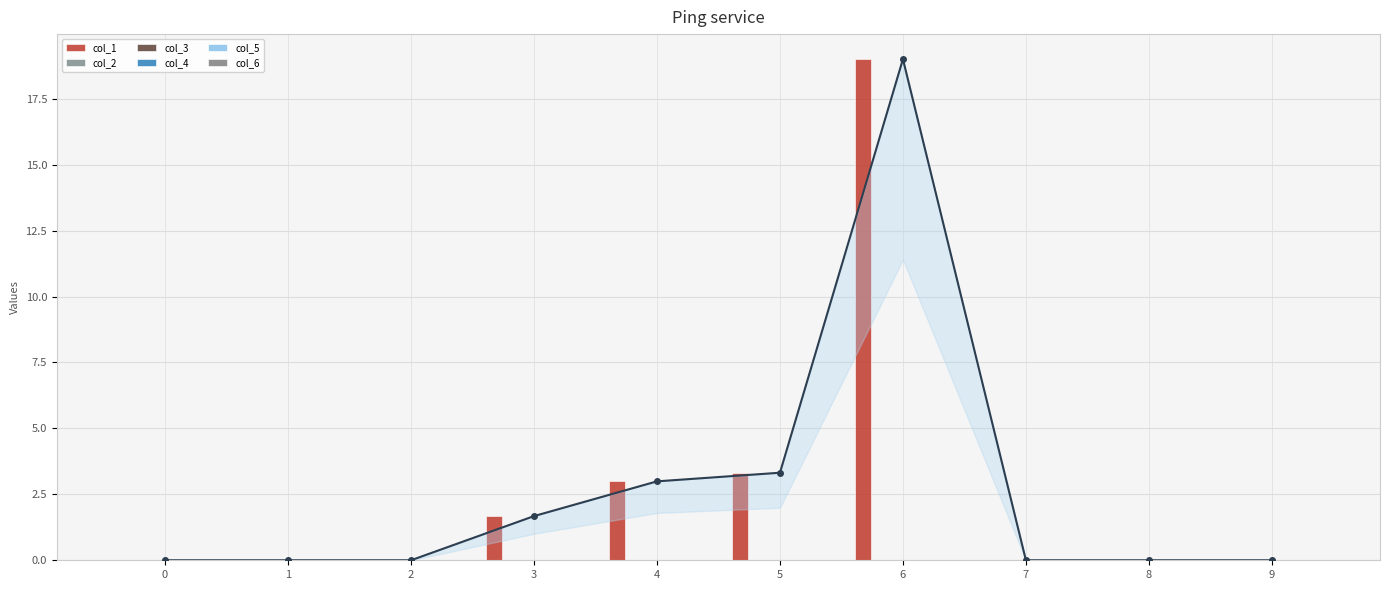

Reading left to right, what are all the values shown in this chart?

col_1: 0=0.0	1=0.0	2=0.0	3=1.7	4=3.0	5=3.3	6=19.0	7=0.0	8=0.0	9=0.0
col_2: 0=0.0	1=0.0	2=0.0	3=0.0	4=0.0	5=0.0	6=0.0	7=0.0	8=0.0	9=0.0
col_3: 0=0.0	1=0.0	2=0.0	3=0.0	4=0.0	5=0.0	6=0.0	7=0.0	8=0.0	9=0.0
col_4: 0=0.0	1=0.0	2=0.0	3=0.0	4=0.0	5=0.0	6=0.0	7=0.0	8=0.0	9=0.0
col_5: 0=0.0	1=0.0	2=0.0	3=0.0	4=0.0	5=0.0	6=0.0	7=0.0	8=0.0	9=0.0
col_6: 0=0.0	1=0.0	2=0.0	3=0.0	4=0.0	5=0.0	6=0.0	7=0.0	8=0.0	9=0.0